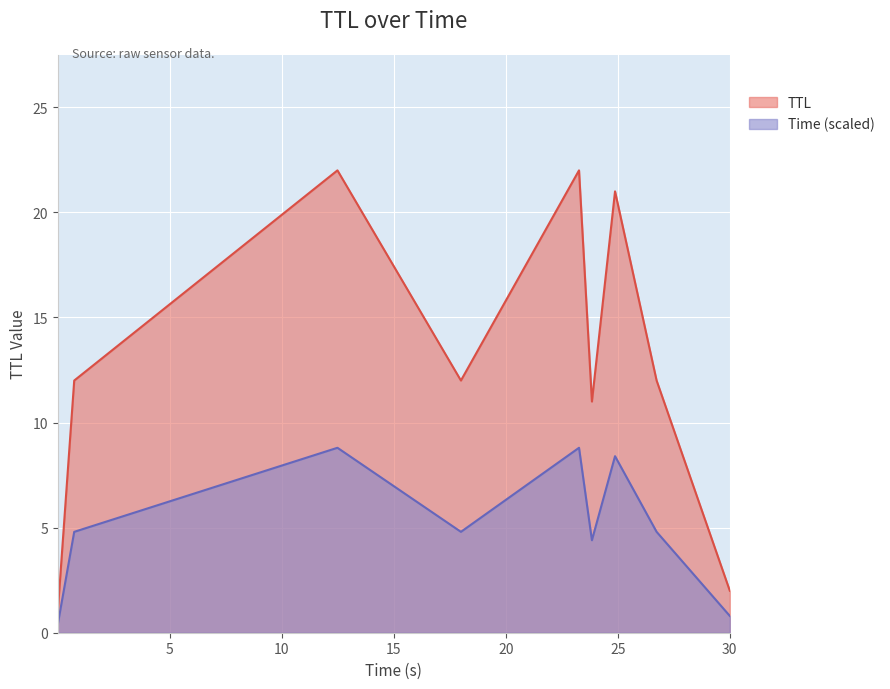

What is the maximum value for TTL?

22.0